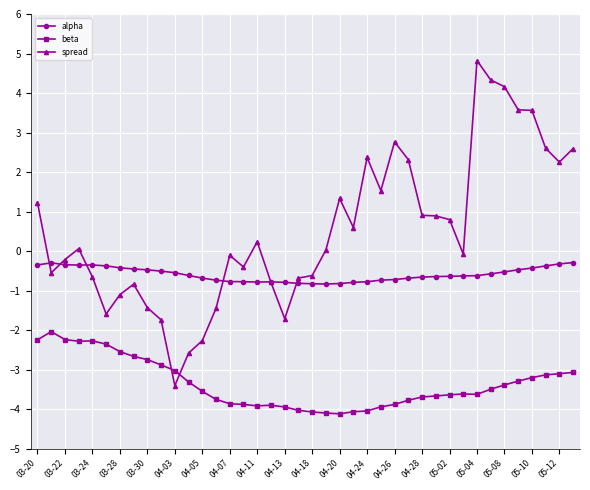

Which series has the largest total across all categories?

spread